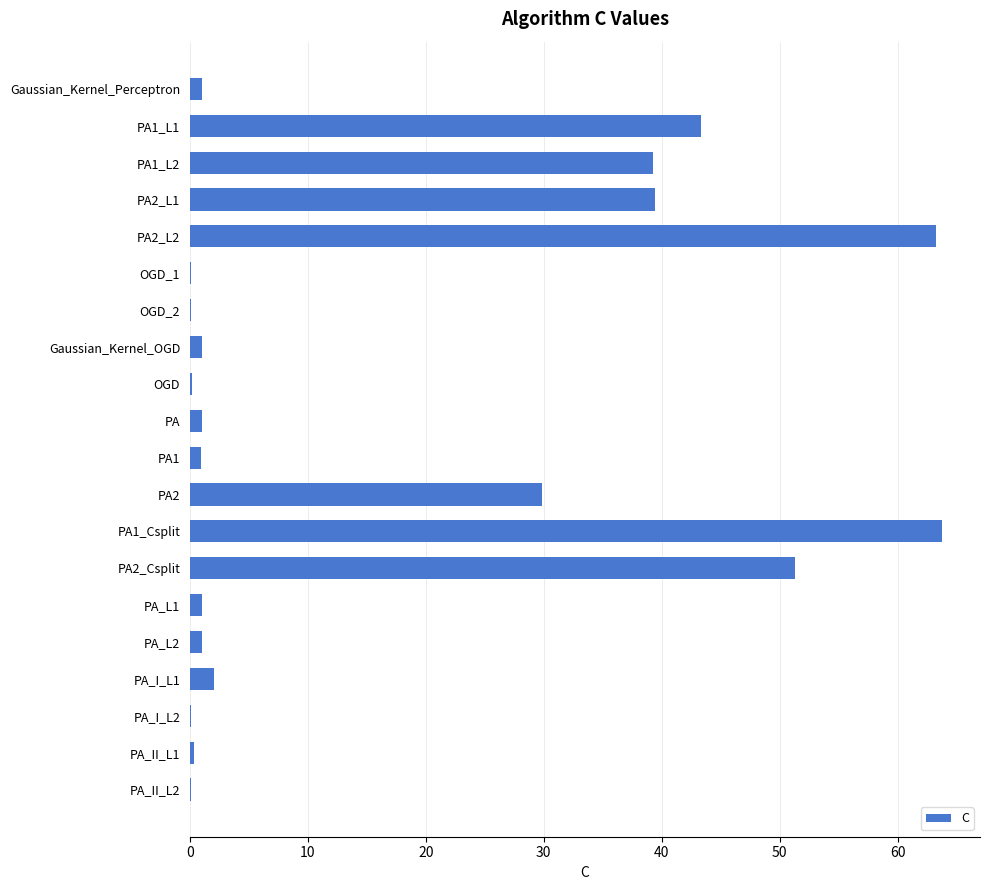

Where is the data nearest to the value 31?

PA2